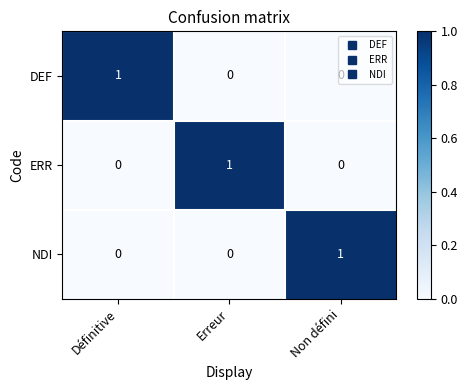

How many DEF values are between 0 and 1?

3